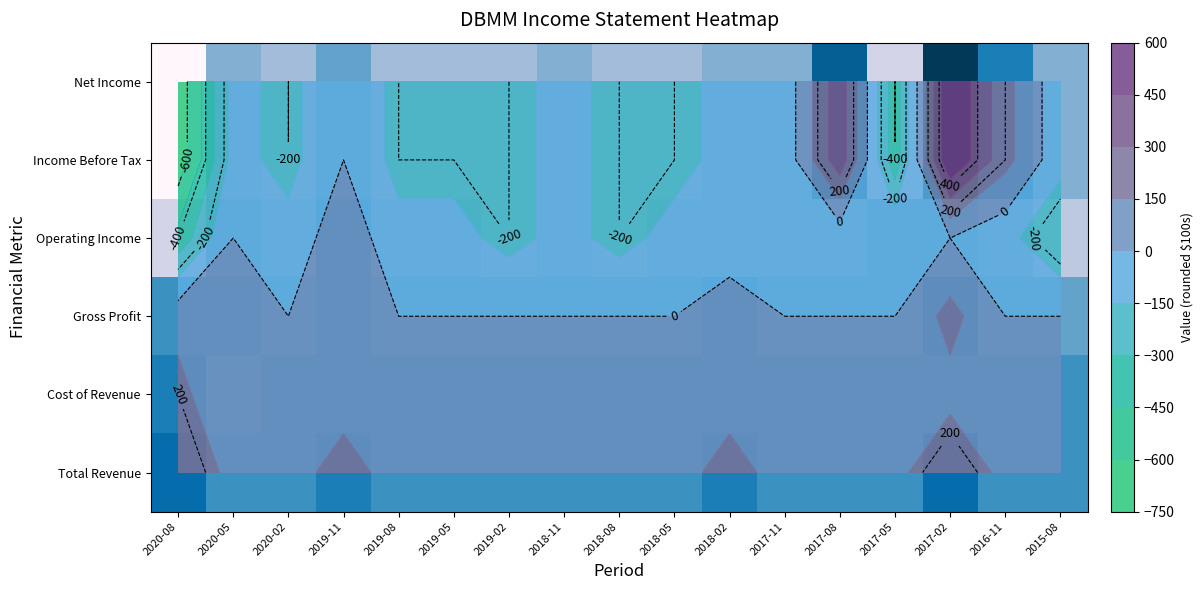

At 2019-08, list the series in order from smallest to largest.

Income Before Tax, Net Income, Operating Income, Gross Profit, Total Revenue, Cost of Revenue